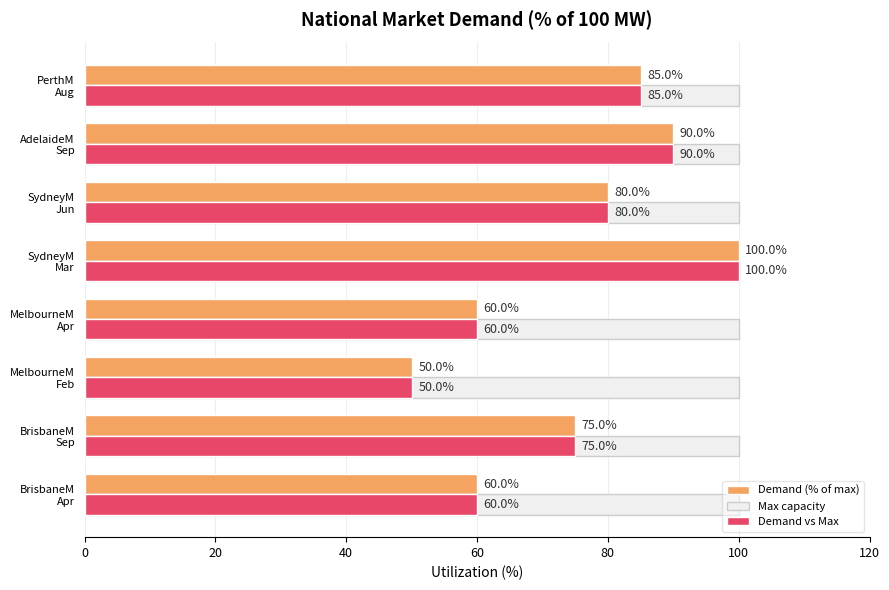

What is the maximum value shown in the chart?

100.0